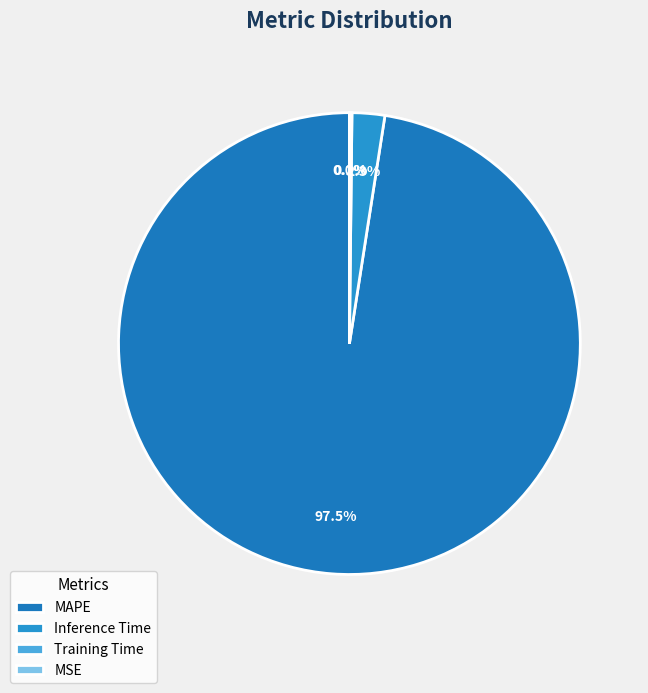

To the nearest percent, what is the difference between the MSE and Inference Time slice percentages?

2%